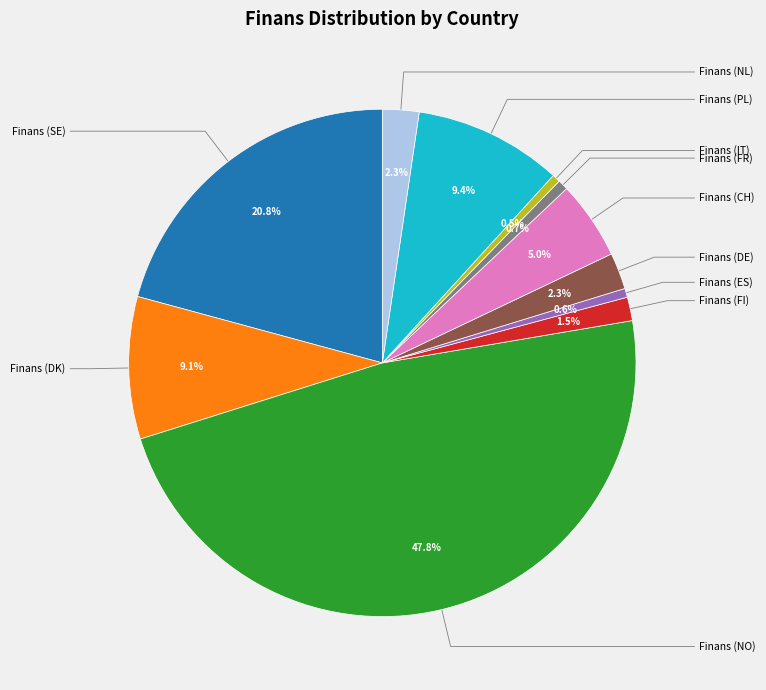

Is it true that Finans (FI) is 2% of the pie?

True